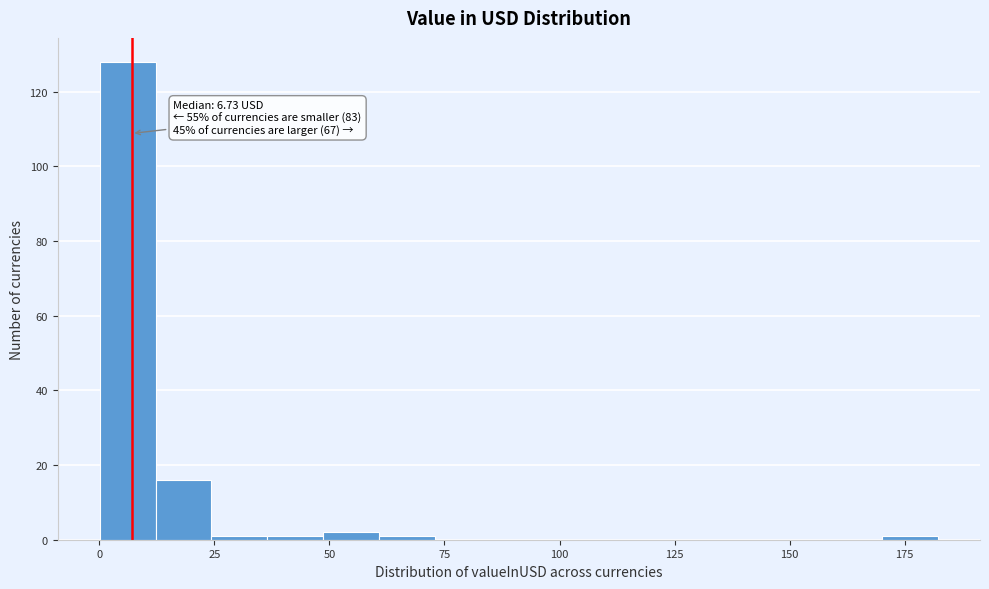

Around what value on the x-axis is the tallest bar? Give the approximate position of its centre, as read against the axis.

5